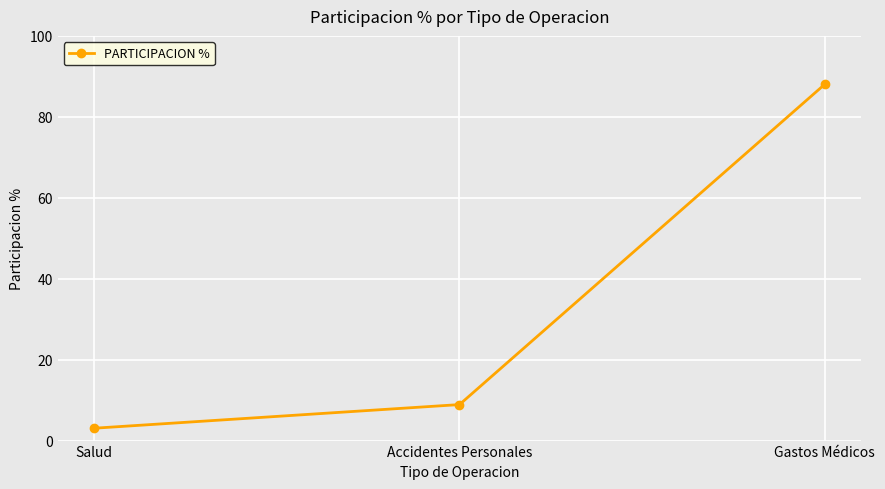

Is it true that the value at Salud is 3.1?

True